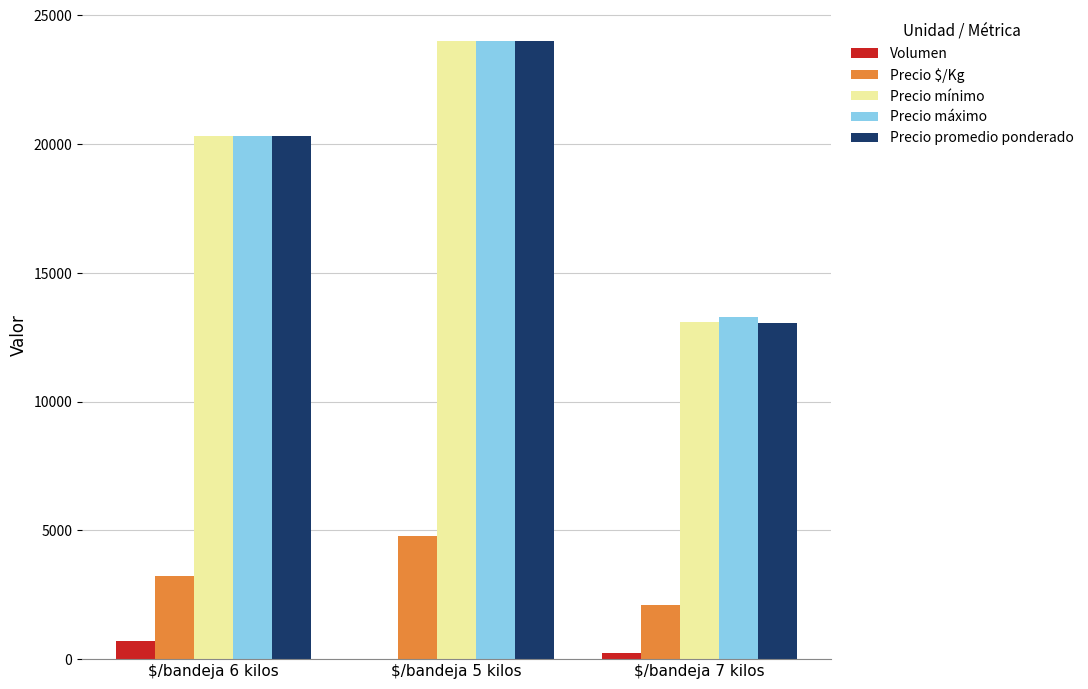

The value of Precio máximo at $/bandeja 6 kilos is 20333. True or false?

True